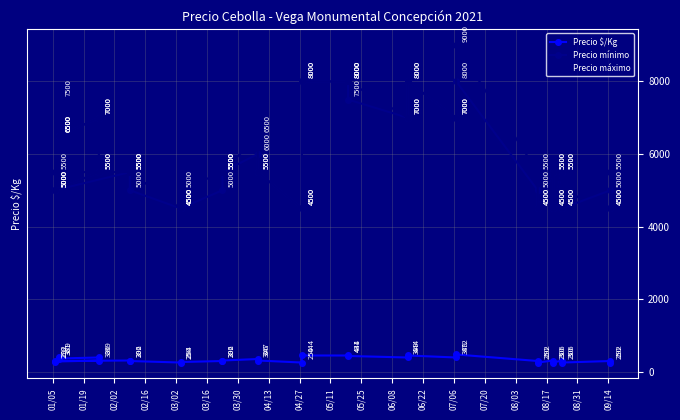

Rank the series at 08/31 from lowest to highest value.

Precio $/Kg, Precio mínimo, Precio máximo